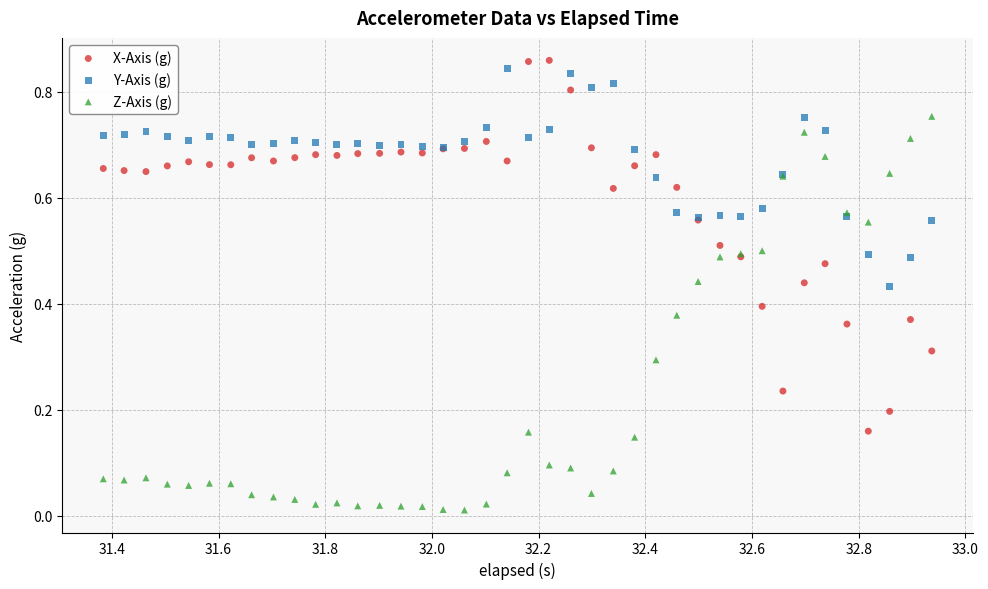

Which series reaches the minimum Y coordinate?

Z-Axis (g)